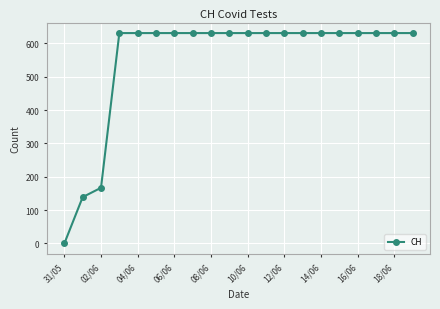

What is the maximum value shown in the chart?

631